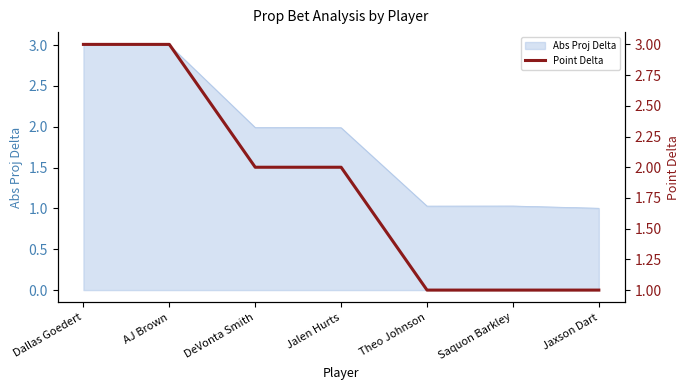

What is the label of the 6th point from the right?

AJ Brown